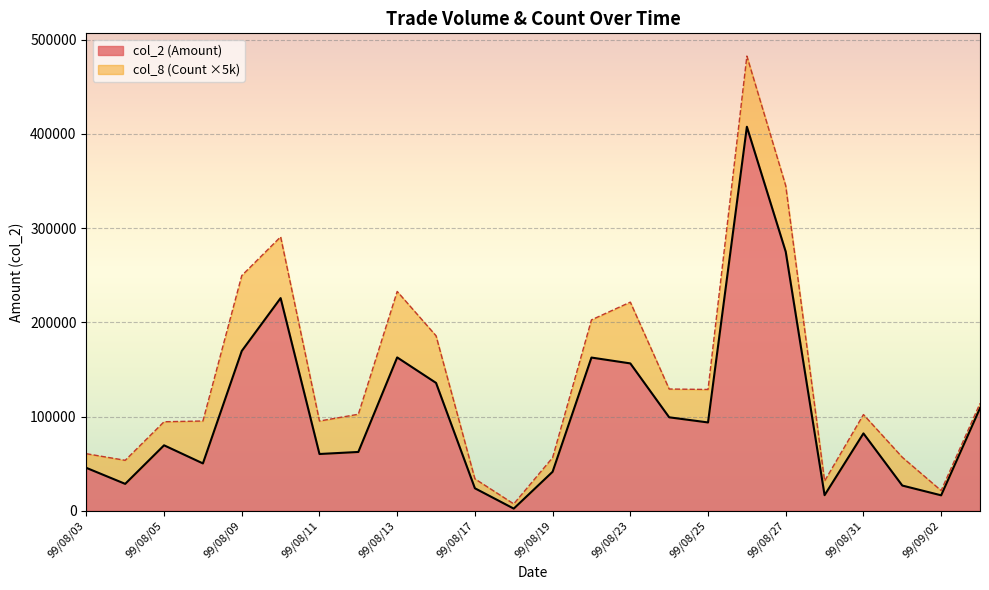

Is it true that the value at 99/08/20 is 261198?

False